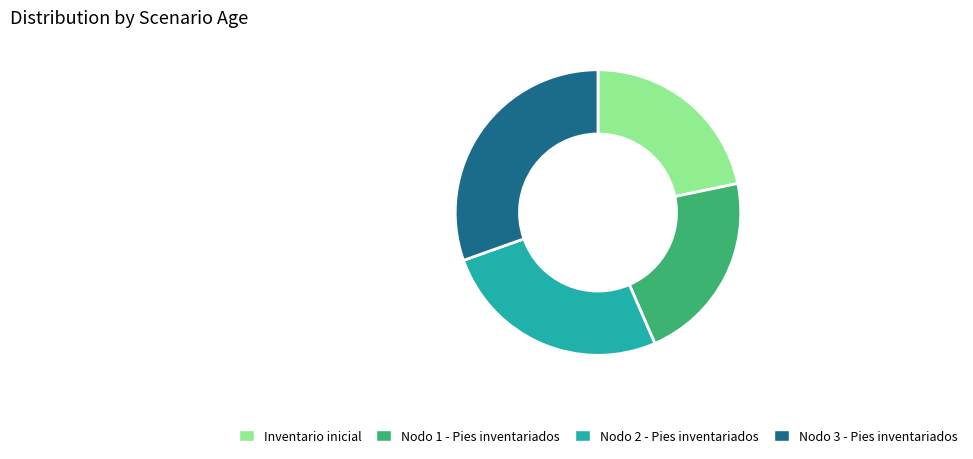

Approximately how many times larger is the value at Inventario inicial compared to Nodo 1 - Pies inventariados?

1.0